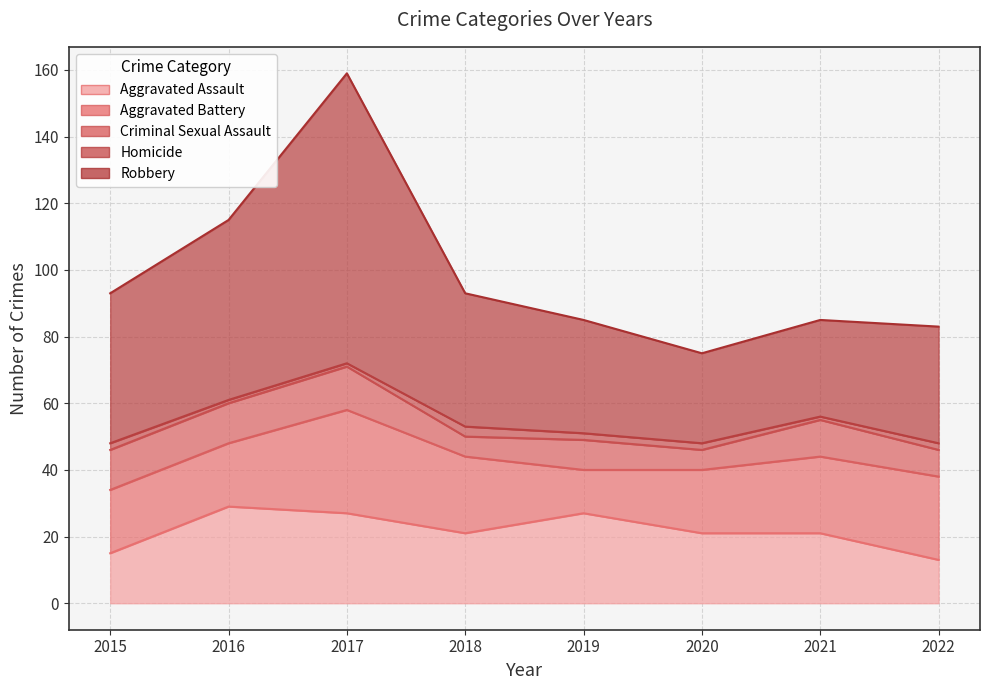

At how many categories does at least one series exceed 83?

1